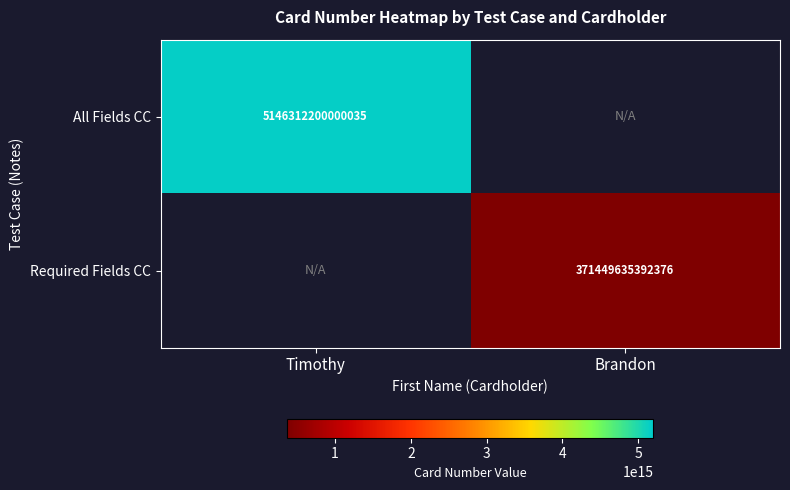

Which label corresponds to the largest value in the chart?

Timothy